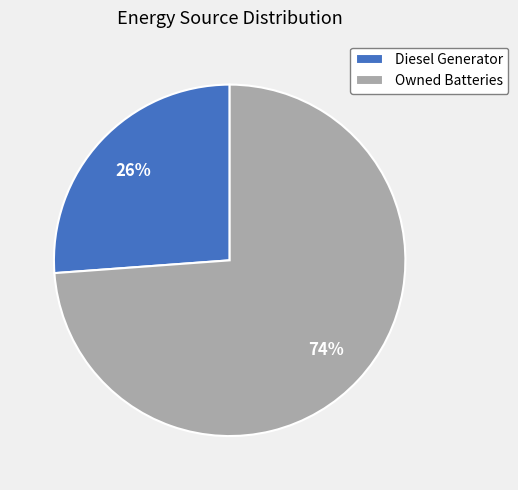

Which category accounts for the majority?

Owned Batteries